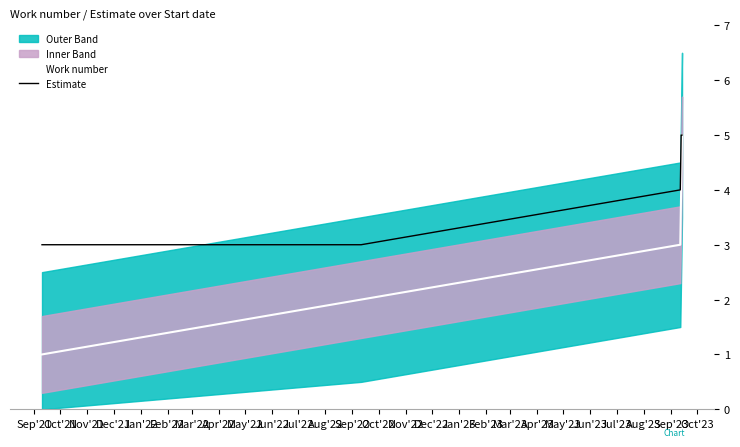

Between Sep'21 and Nov'21, which series saw the biggest shift?

Work number